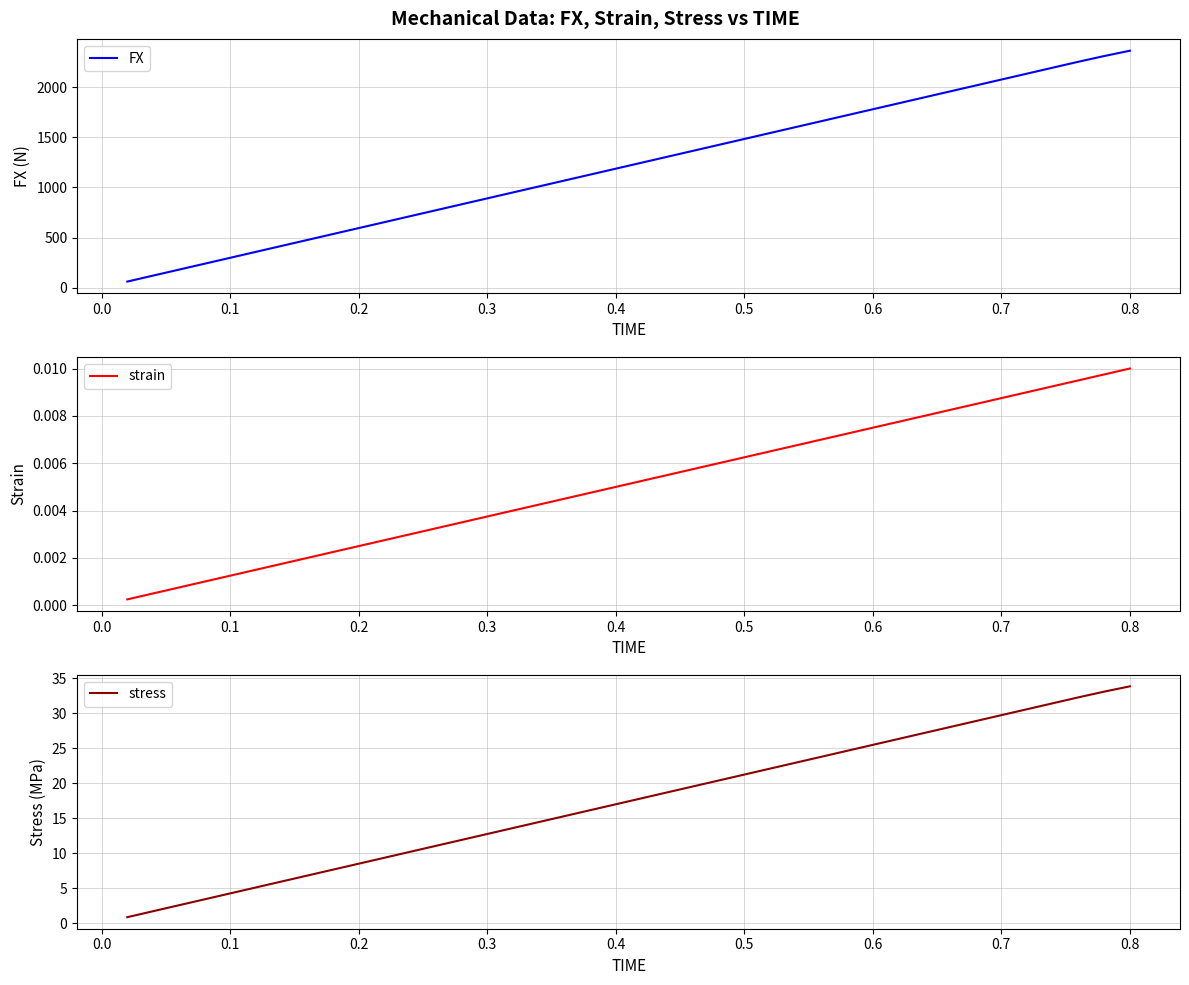

What is the maximum value for FX?

2367.3